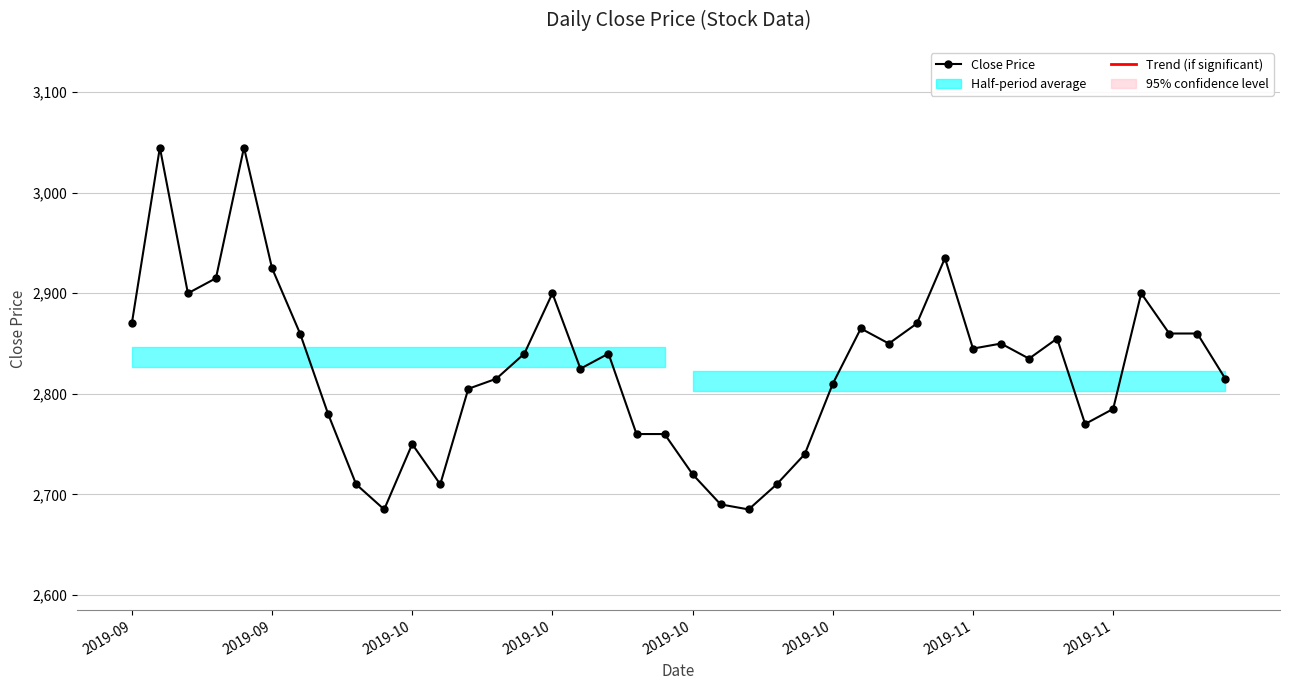

What is the change in value from 12 to 29?

+130